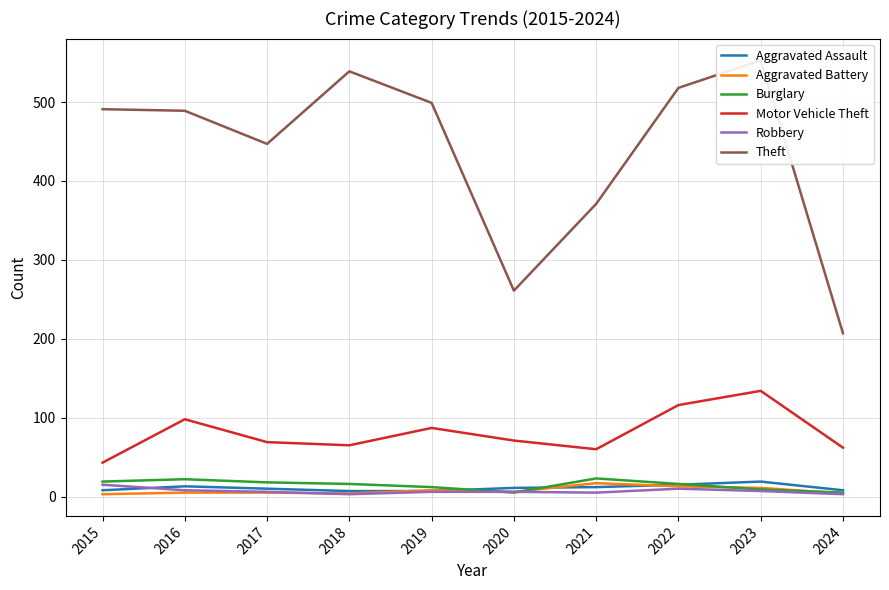

What are all the series names shown in the legend?

Aggravated Assault, Aggravated Battery, Burglary, Motor Vehicle Theft, Robbery, Theft